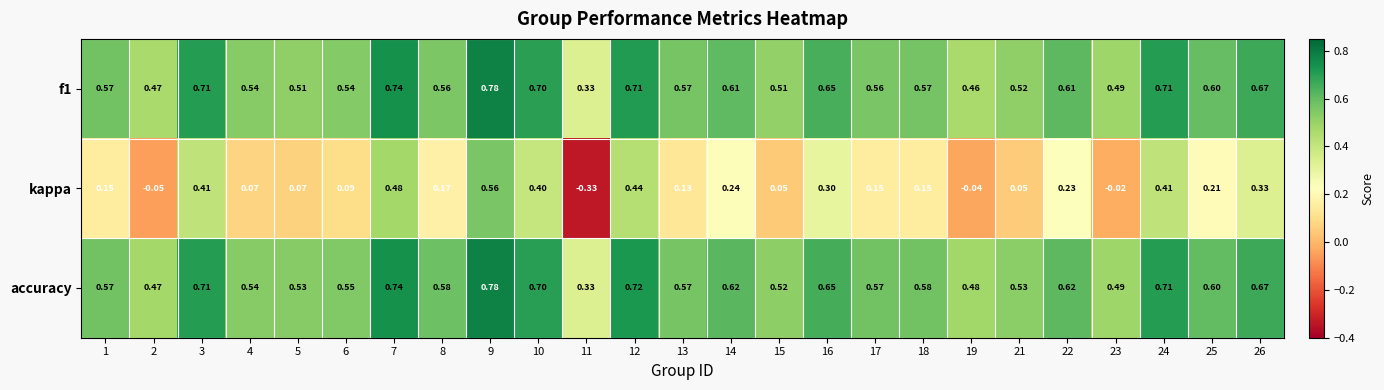

Which series has the largest total across all categories?

accuracy